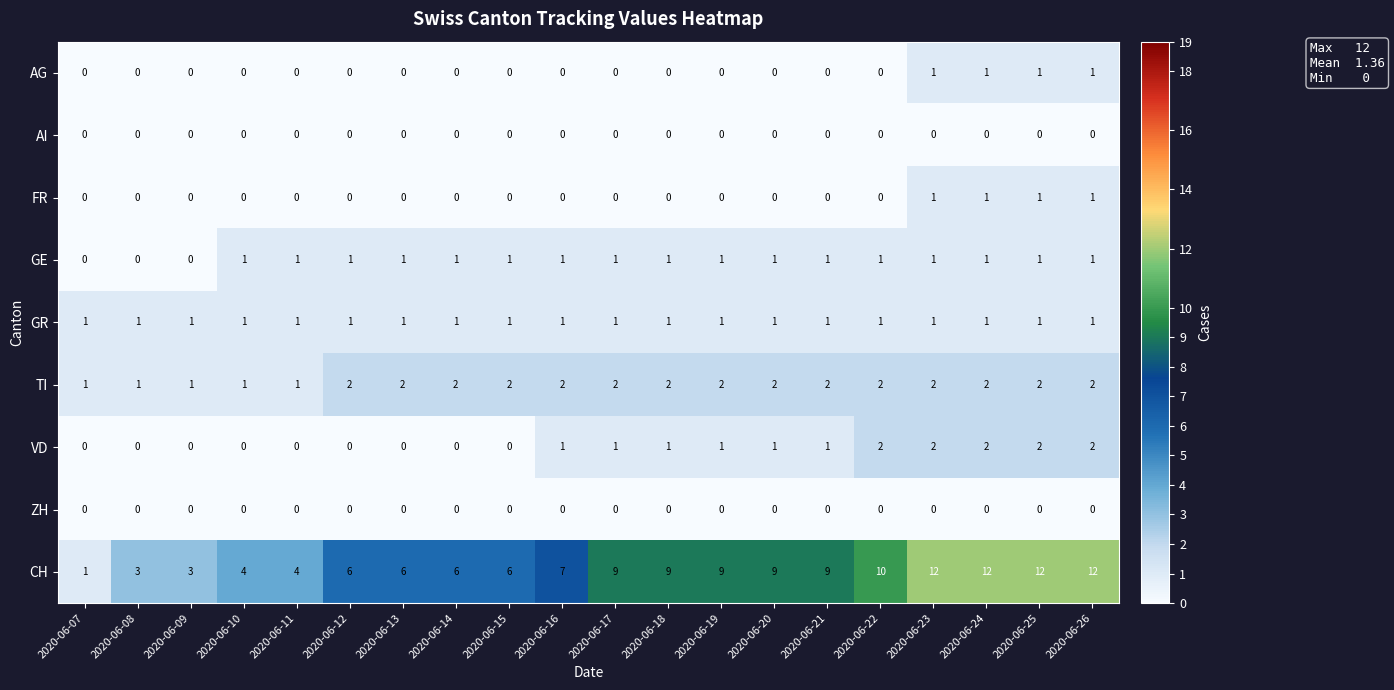

What is the difference between the second highest and second lowest values in the CH series?

9